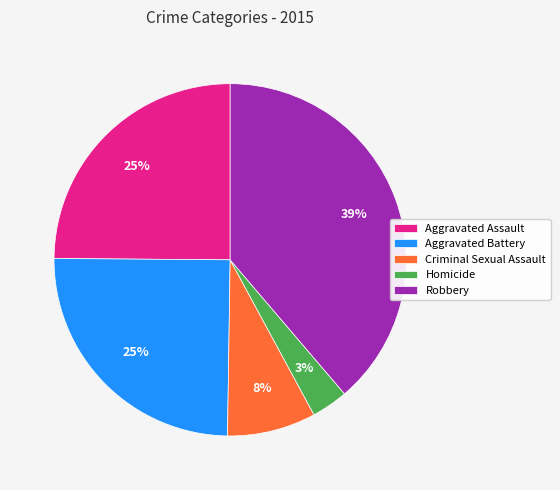

What is the ratio of the value at Criminal Sexual Assault to the value at Aggravated Assault?

0.3